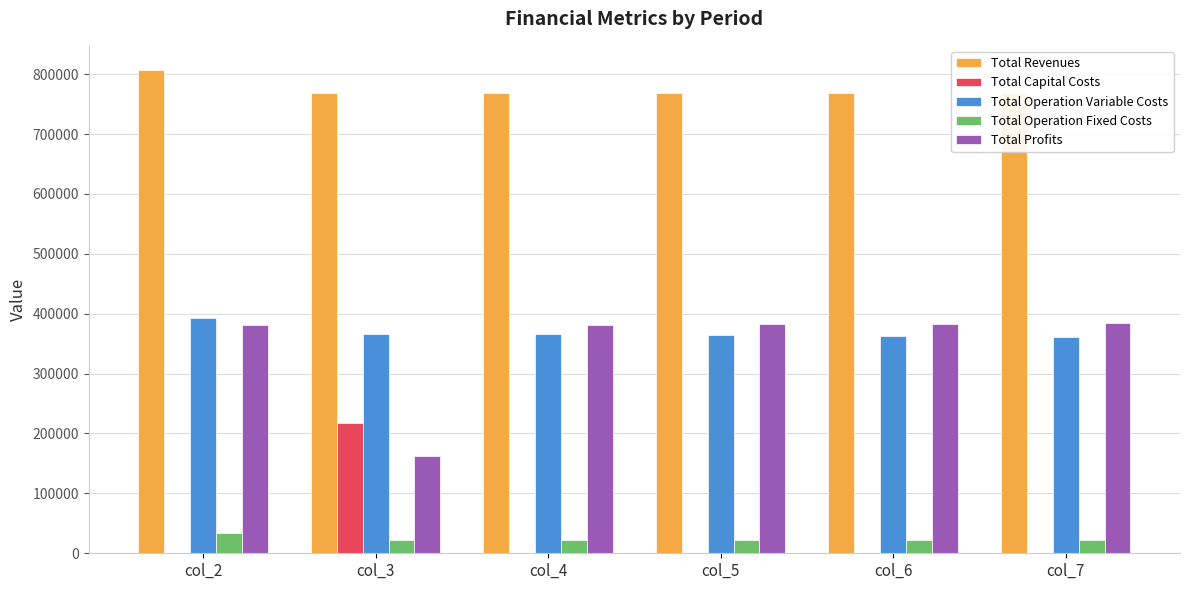

At which category does the chart reach its peak across all series?

col_2